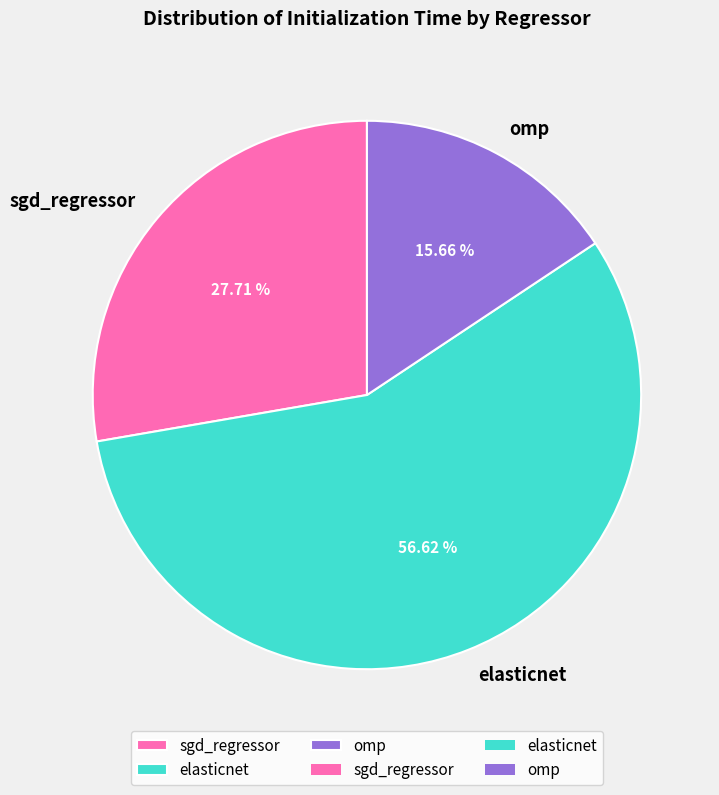

The omp slice represents 16% of the pie. True or false?

True